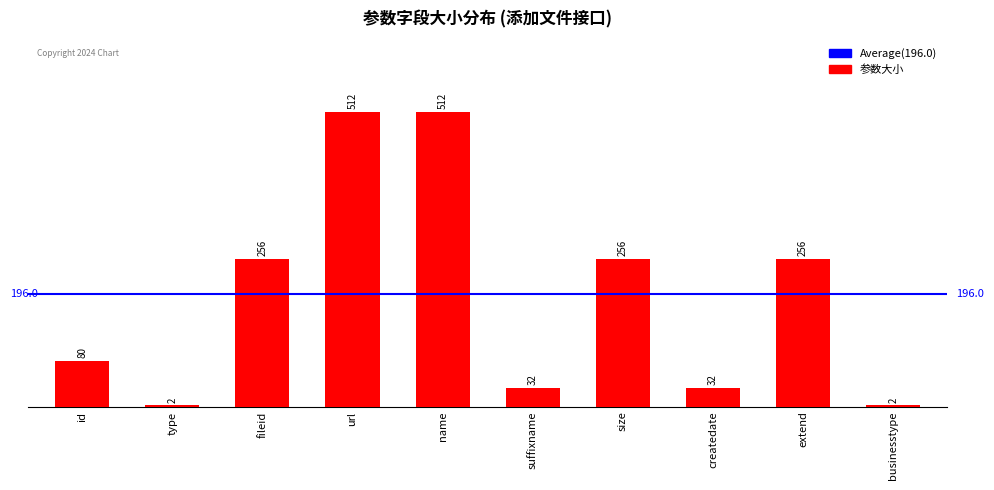

What is the difference between the values at id and name?

432